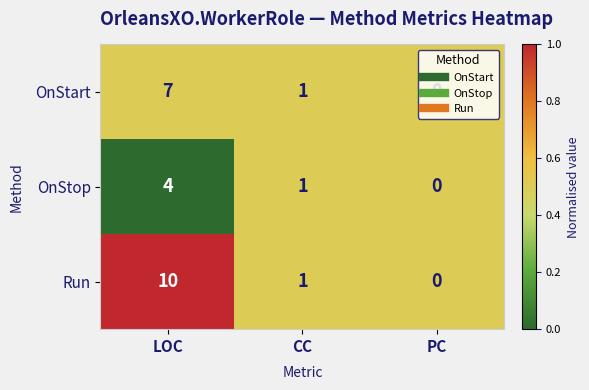

Rank the categories by OnStart value from lowest to highest.

PC, CC, LOC